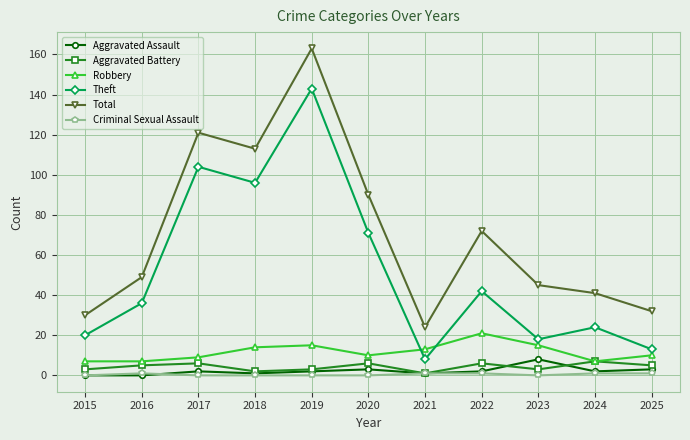

In Theft, how many points are higher than both neighbors (excluding endpoints)?

4